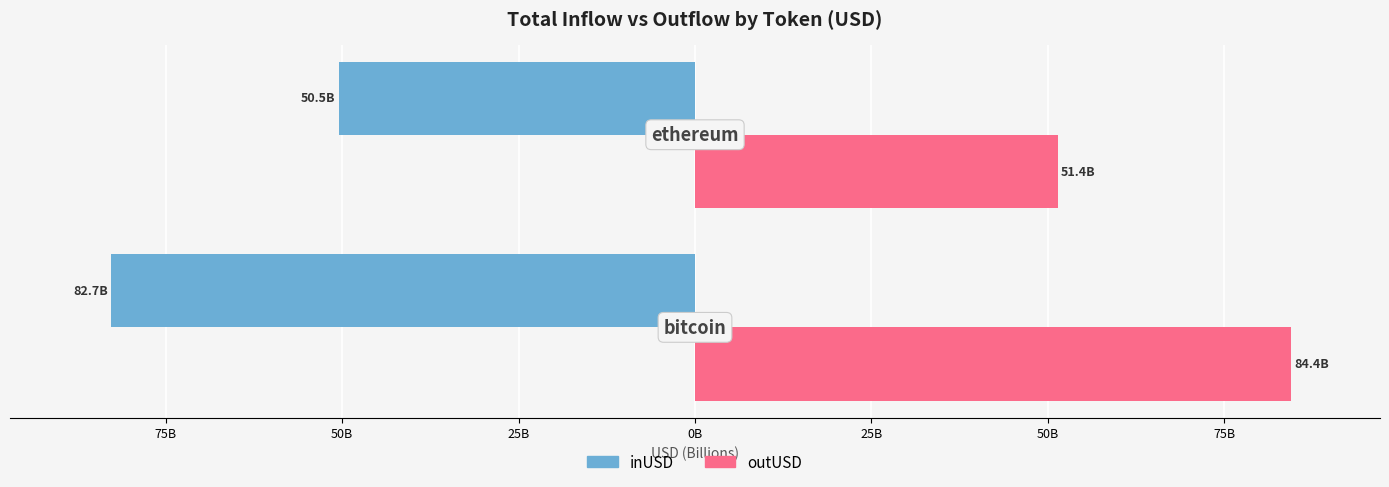

What are all the series names shown in the legend?

inUSD, outUSD